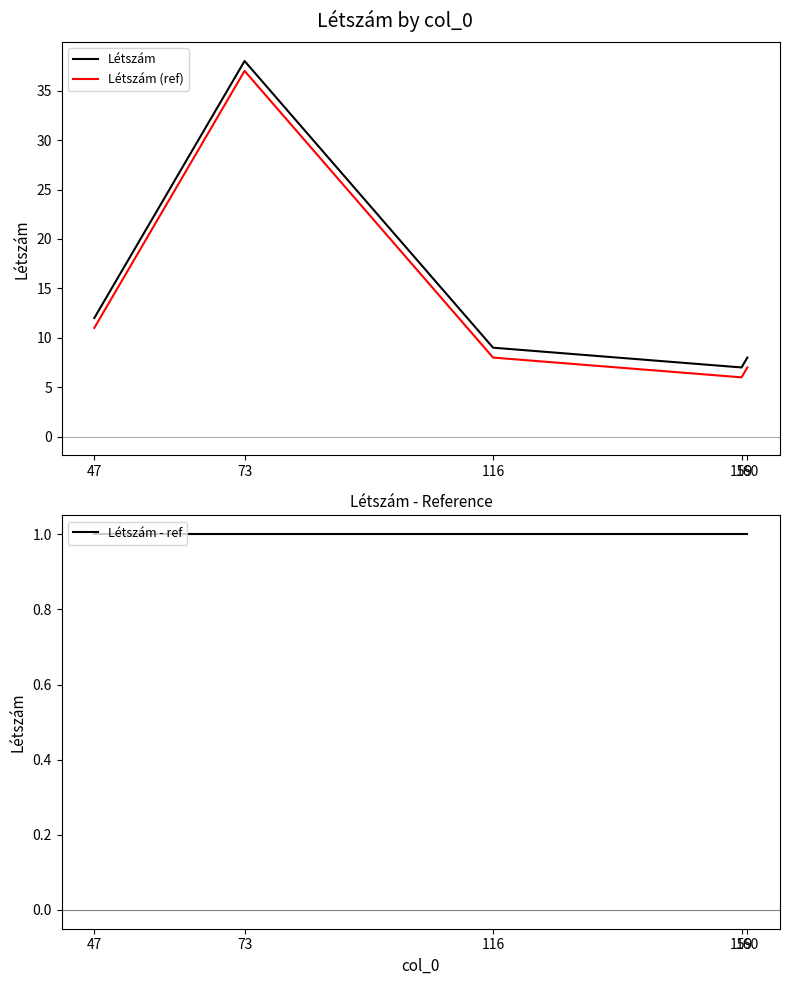

At which category is the sum across all series the highest?

73